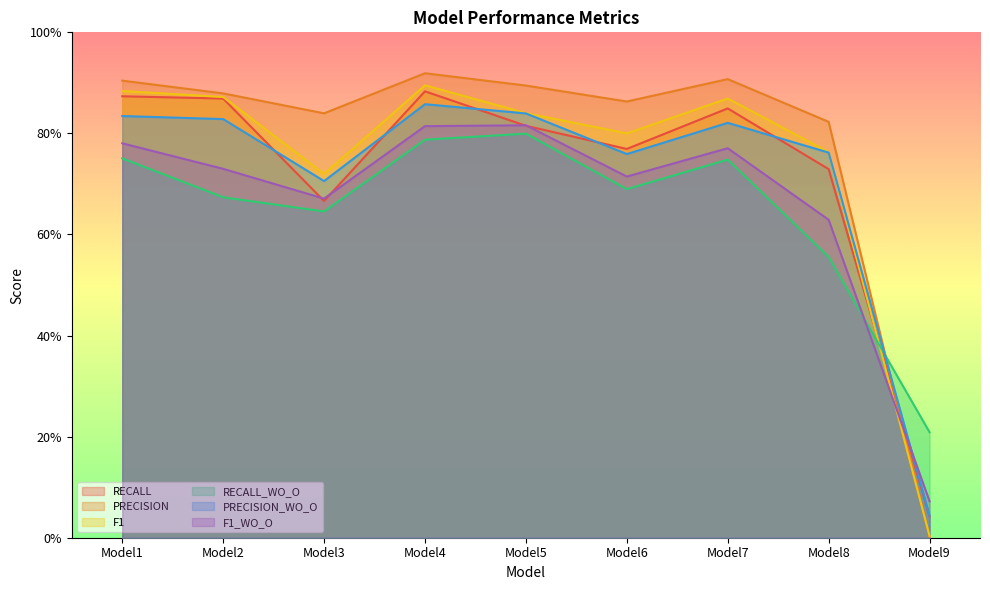

How many lines are shown in the chart?

6